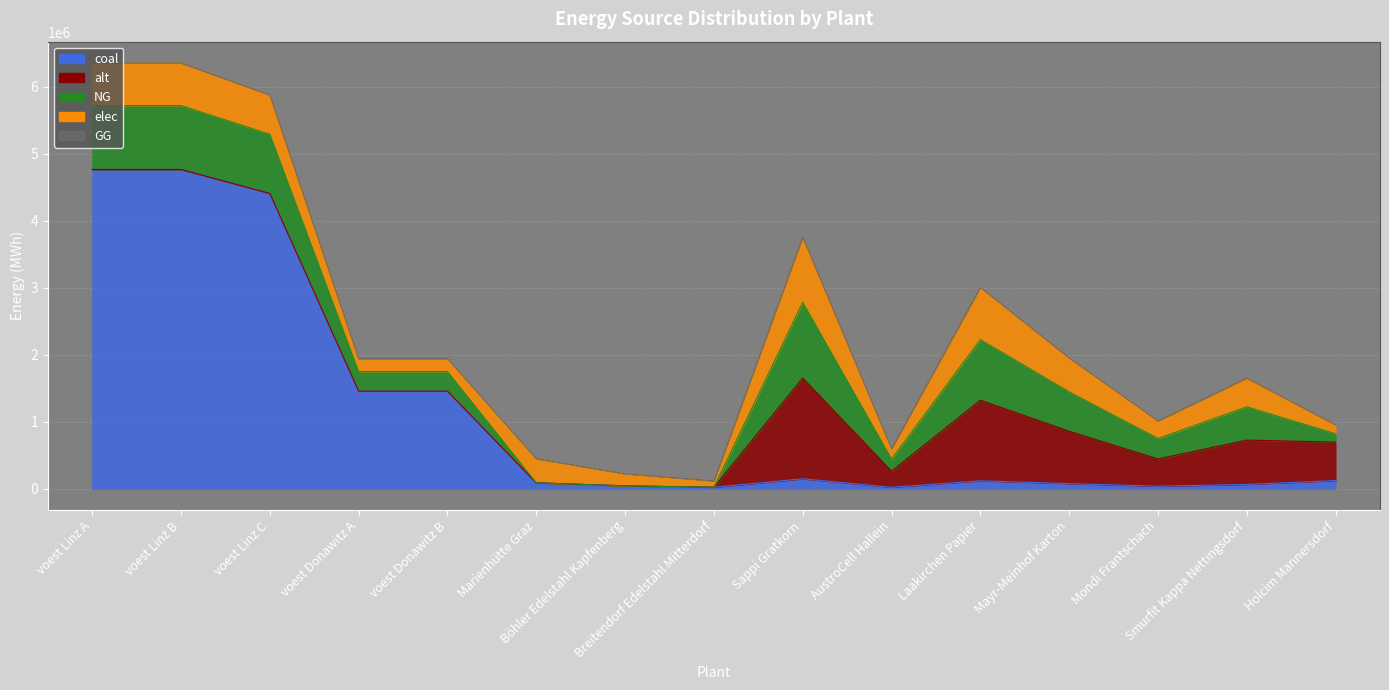

Reading left to right, transcribe all the data shown in this chart.

elec: 635096.3	635096.3	587464.1	194392.6	194392.6	360800.0	180400.0	96800.0	977166.7	156346.7	781733.3	508126.7	263835.0	429953.3	133777.8
NG: 952644.4	952644.4	881196.1	291588.9	291588.9	0.0	0.0	0.0	1127500.0	180400.0	902000.0	586300.0	304425.0	496100.0	124222.2
coal: 4763222.2	4763222.2	4405980.6	1457944.4	1457944.4	90200.0	45100.0	24200.0	150333.3	24053.3	120266.7	78173.3	40590.0	66146.7	124222.2
alt: 0.0	0.0	0.0	0.0	0.0	0.0	0.0	0.0	1503333.3	240533.3	1202666.7	781733.3	405900.0	661466.7	573333.3
GG: 0.0	0.0	0.0	0.0	0.0	0.0	0.0	0.0	0.0	0.0	0.0	0.0	0.0	0.0	0.0